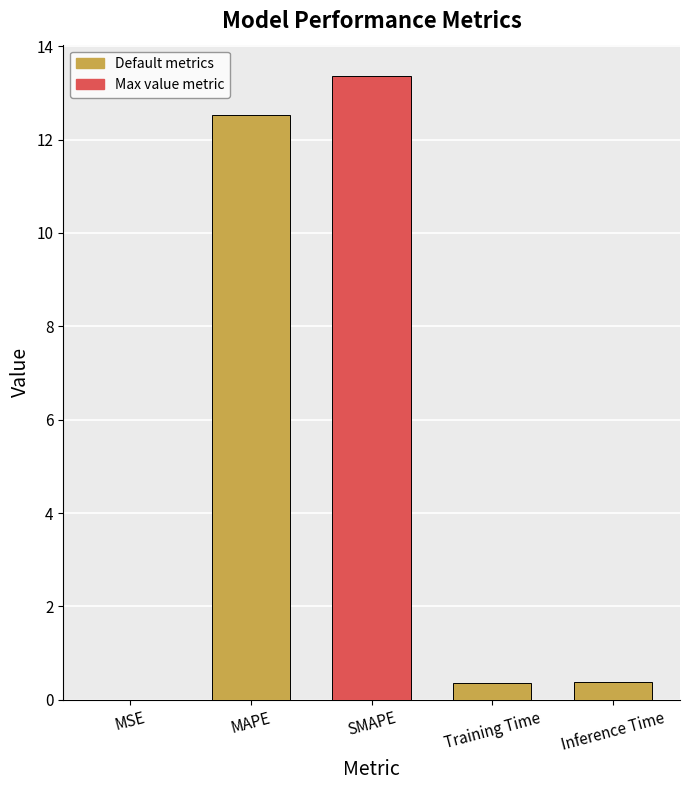

Read the value at Training Time.

0.4